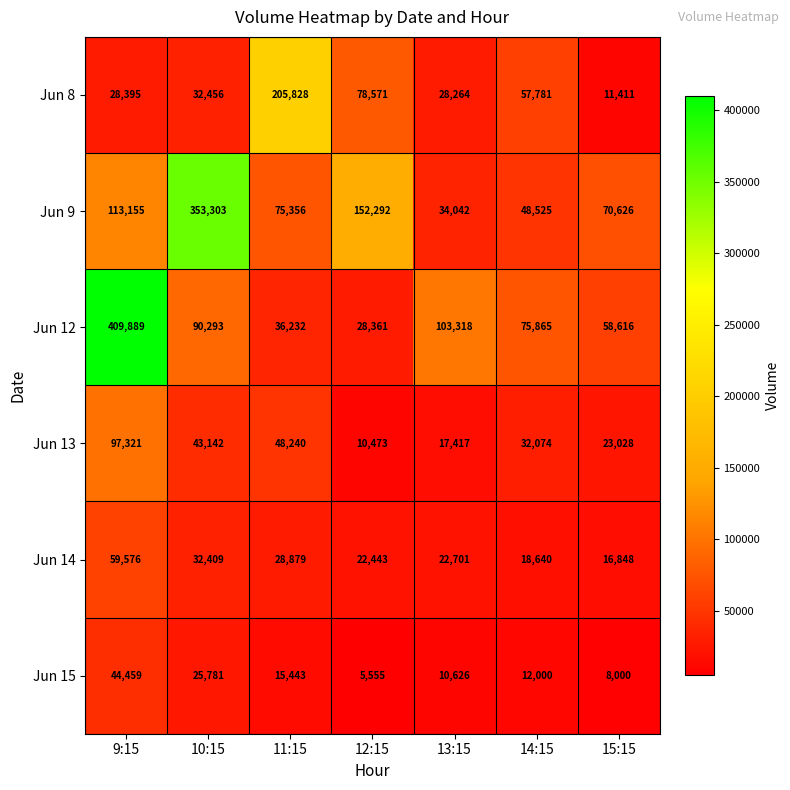

Which series has the largest range (max minus min)?

Jun 12